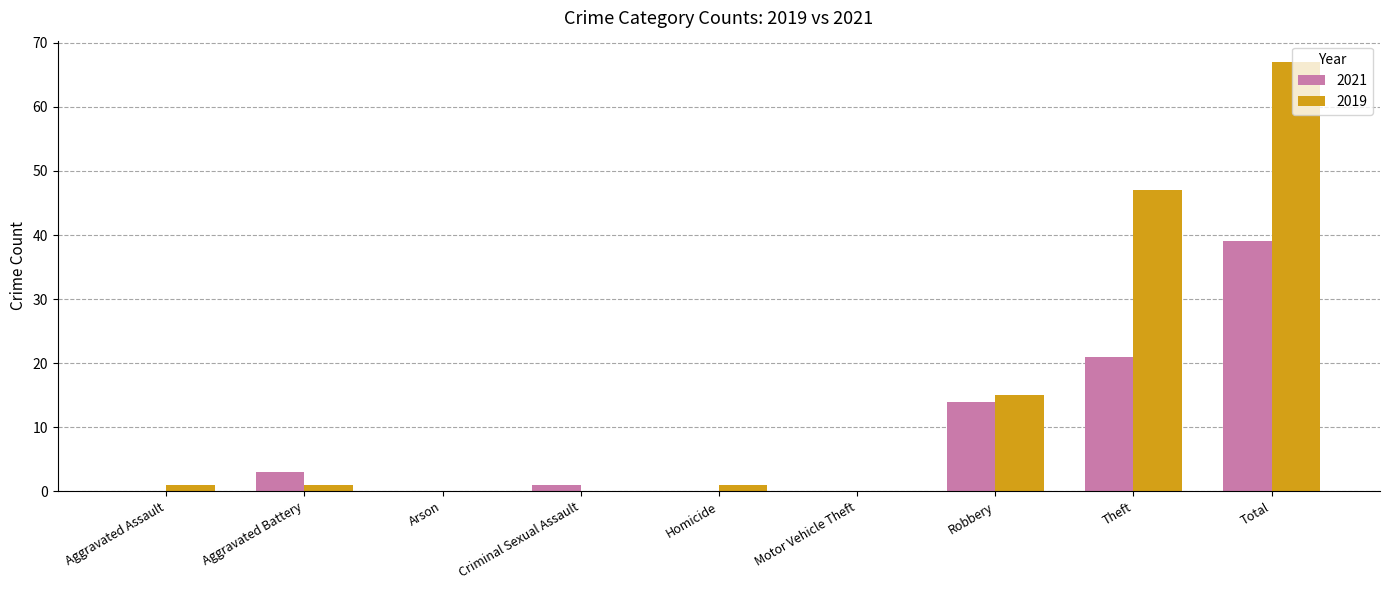

Reading left to right, list all the values displayed in this chart.

2021: Aggravated Assault=0	Aggravated Battery=3	Arson=0	Criminal Sexual Assault=1	Homicide=0	Motor Vehicle Theft=0	Robbery=14	Theft=21	Total=39
2019: Aggravated Assault=1	Aggravated Battery=1	Arson=0	Criminal Sexual Assault=0	Homicide=1	Motor Vehicle Theft=0	Robbery=15	Theft=47	Total=67